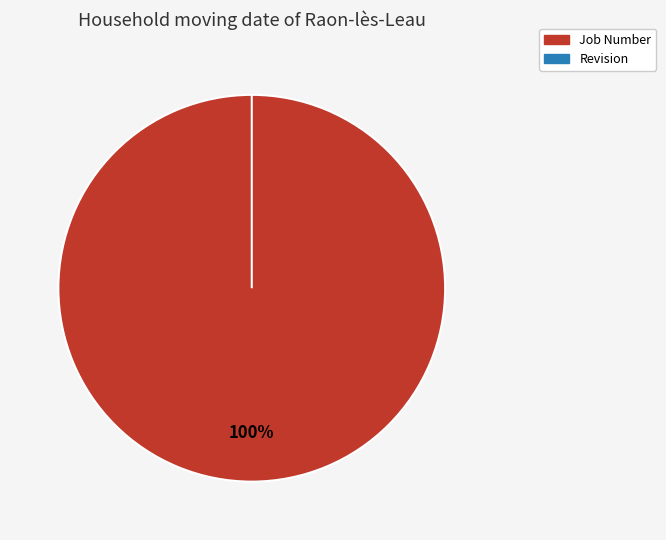

To the nearest percent, what portion does Job Number represent?

100%